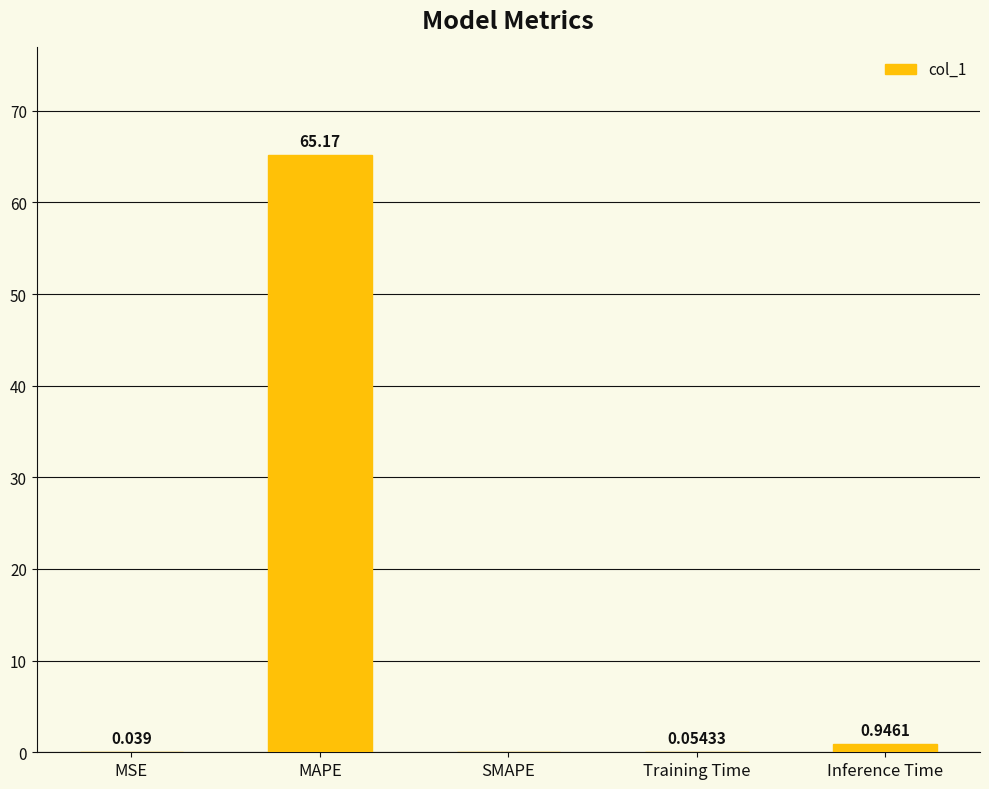

Which label corresponds to the largest value in the chart?

MAPE